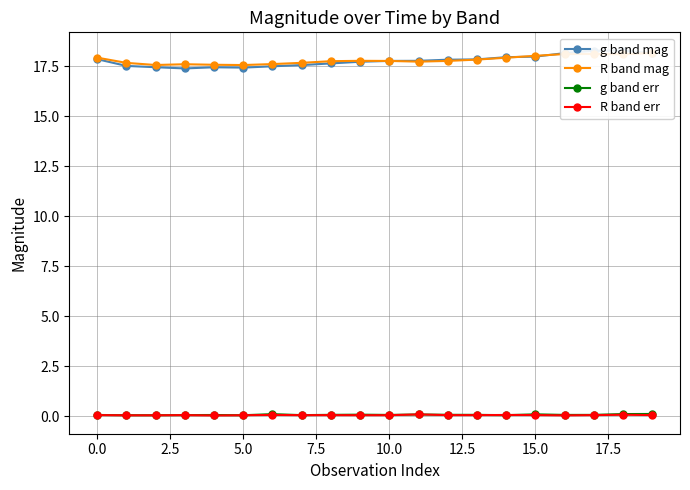

True or false: g band err and R band mag intersect in this chart.

False